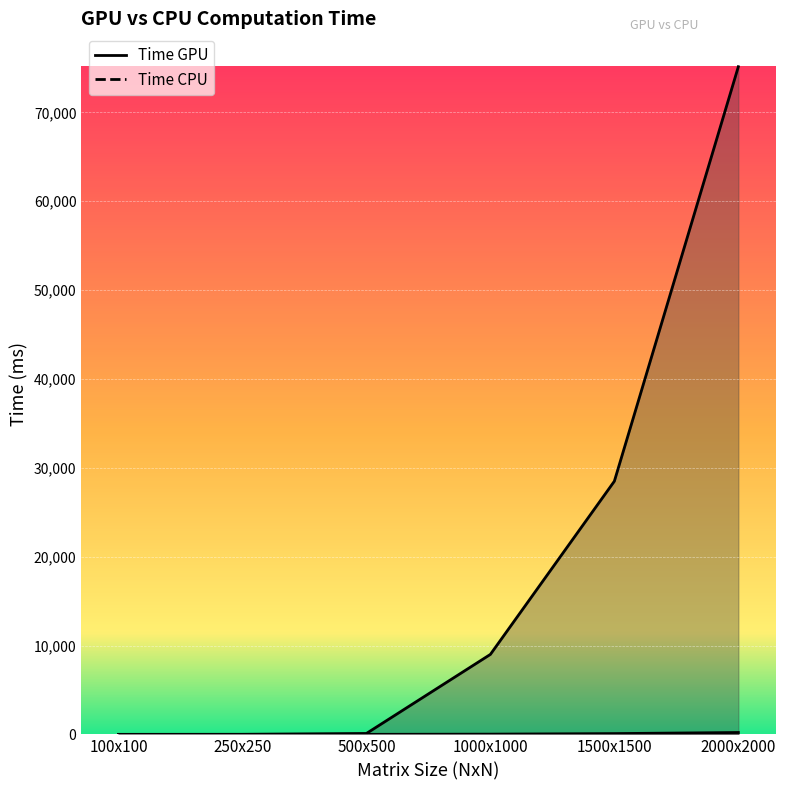

True or false: Time GPU has more than 1 points higher than both neighbors.

False